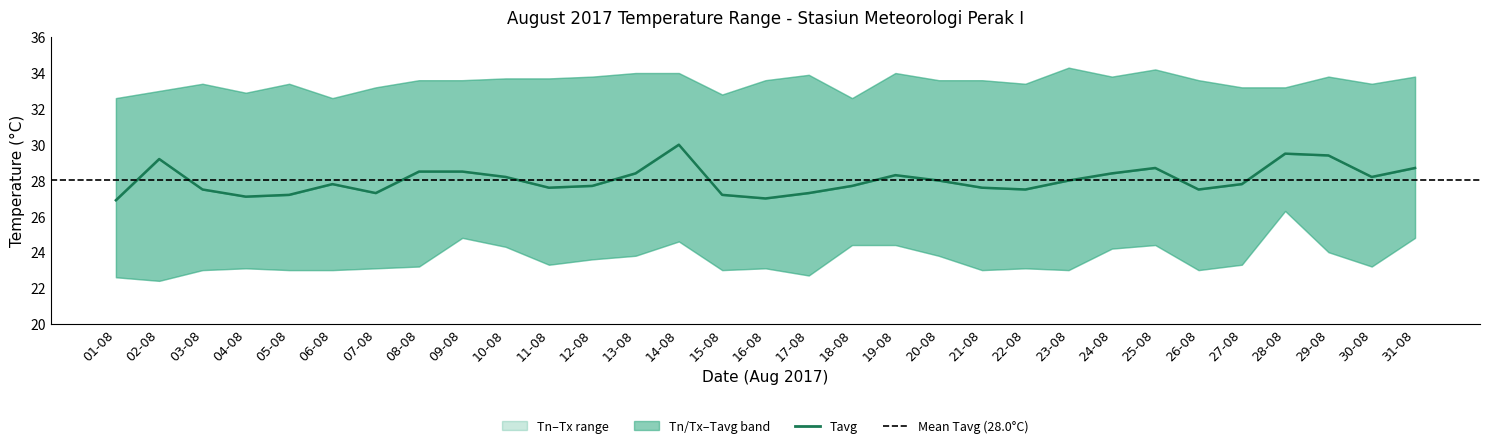

Reading right to left, transcribe all the data shown in this chart.

28.7	28.2	29.4	29.5	27.8	27.5	28.7	28.4	28.0	27.5	27.6	28.0	28.3	27.7	27.3	27.0	27.2	30.0	28.4	27.7	27.6	28.2	28.5	28.5	27.3	27.8	27.2	27.1	27.5	29.2	26.9